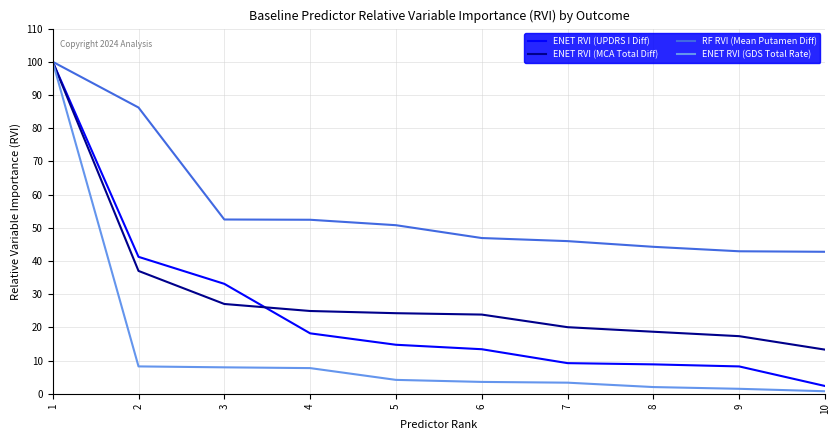

What is the spread (max minus min) of values at 8?

42.3